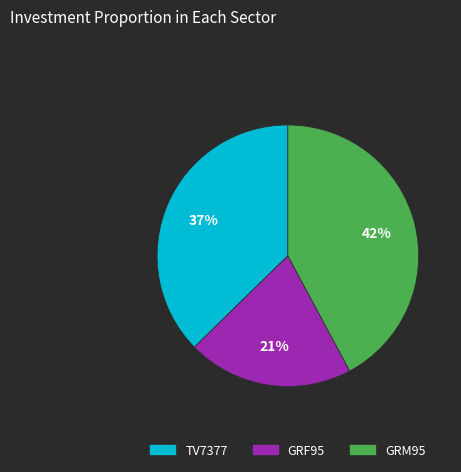

What percentage is the GRM95 slice, to the nearest percent?

42%